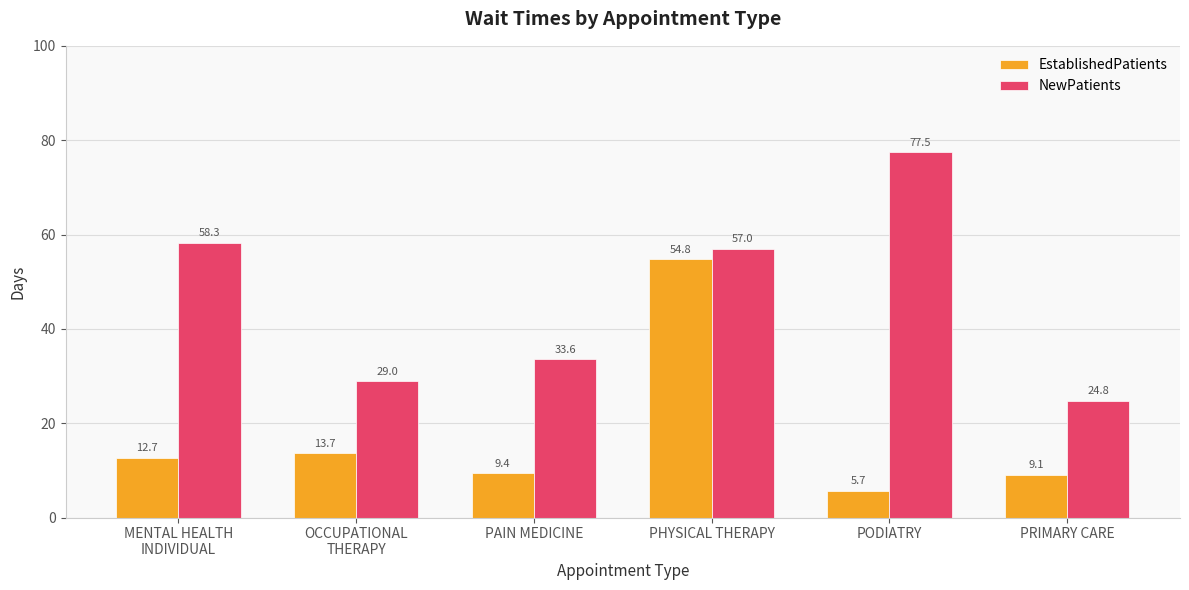

Which series has the widest spread of values?

NewPatients